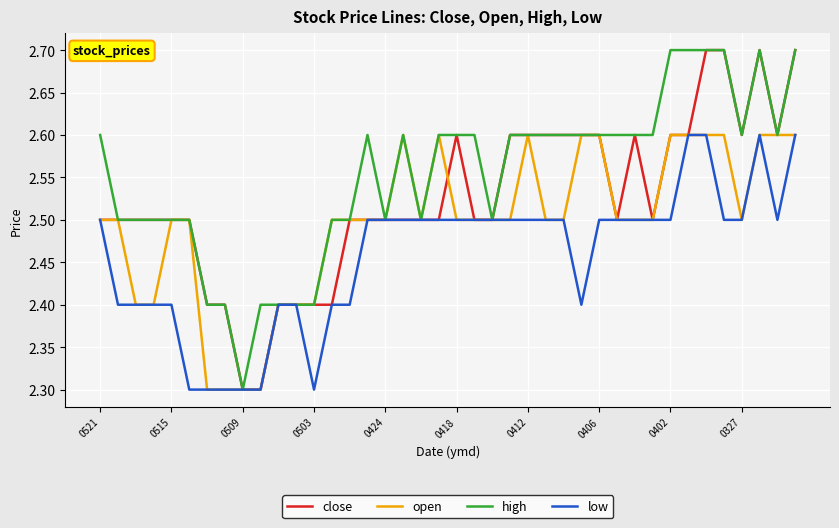

Rank the series by their average value, from lowest to highest.

low, open, close, high